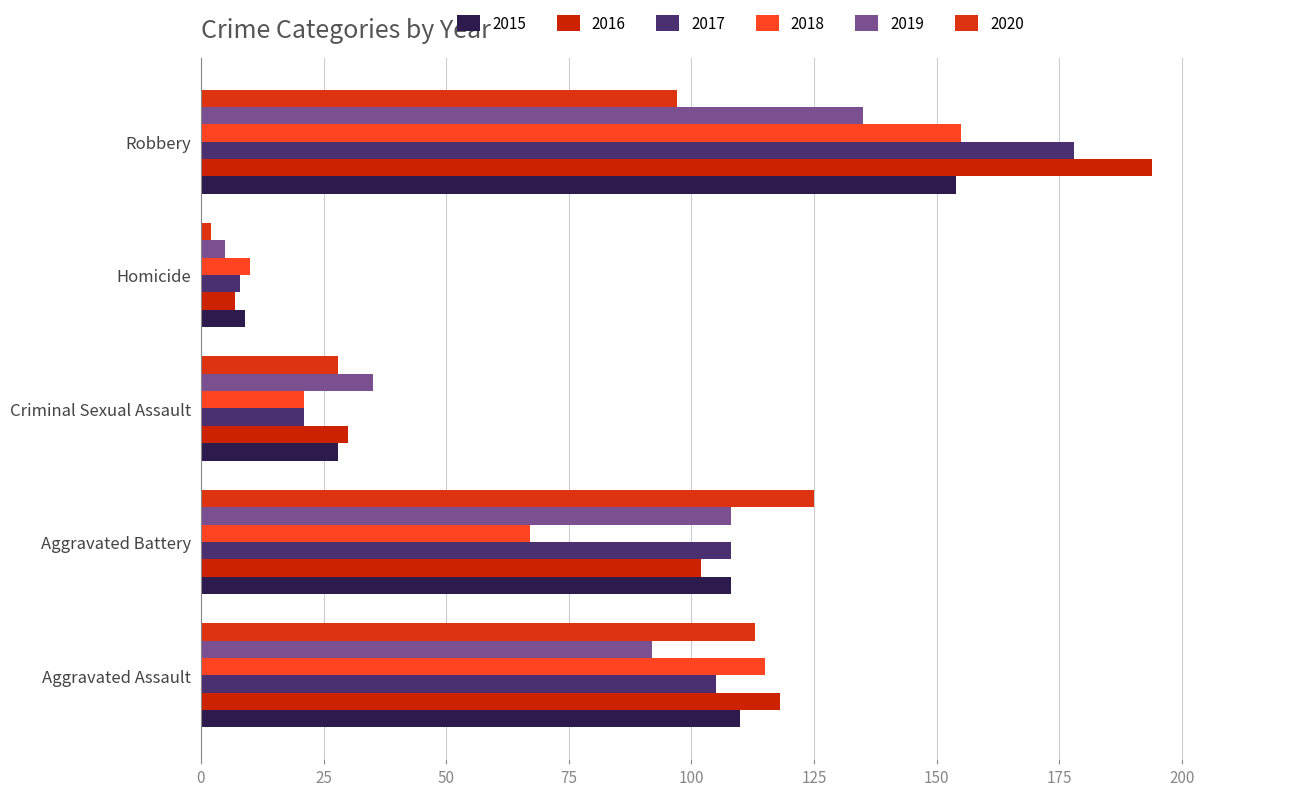

Which series has the largest total across all categories?

2016